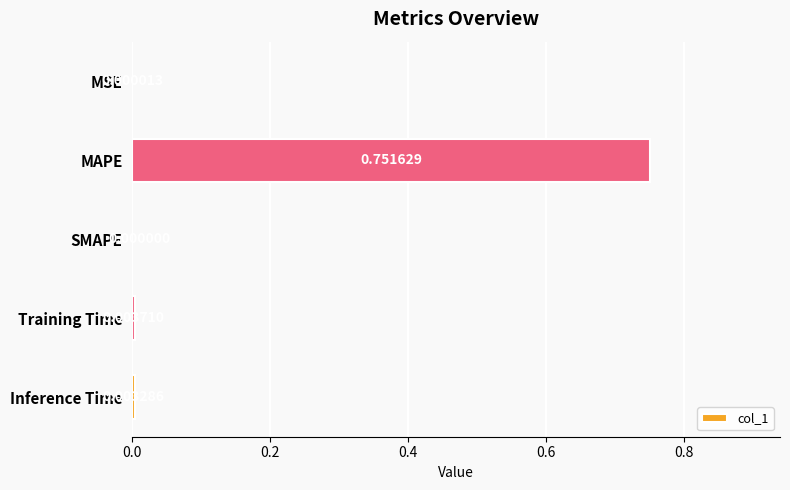

How many data points are above 0?

4